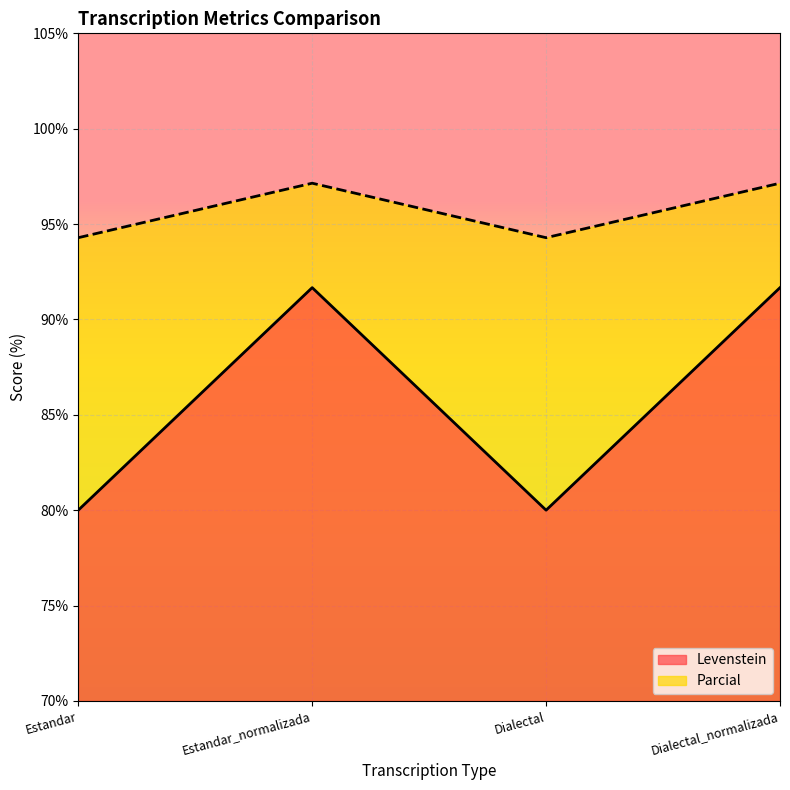

What is the spread (max minus min) of values at Dialectal?

14.3